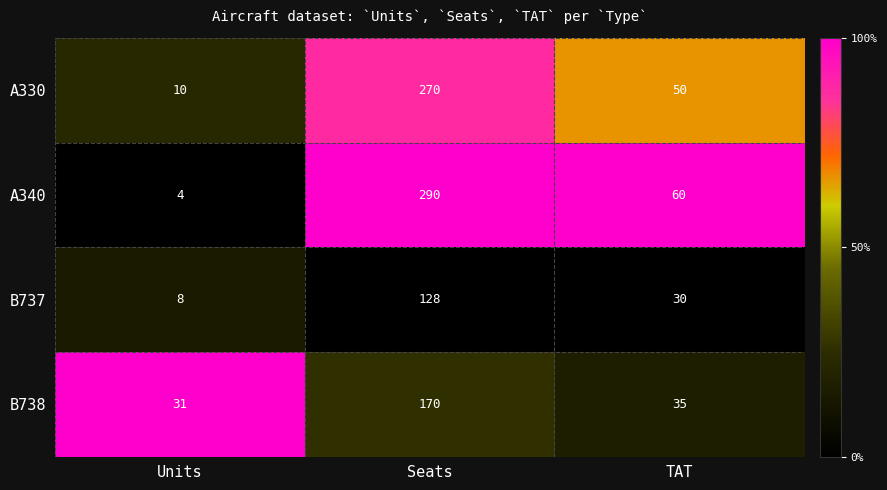

Reading left to right, transcribe all the data shown in this chart.

A330: Units=10	Seats=270	TAT=50
A340: Units=4	Seats=290	TAT=60
B737: Units=8	Seats=128	TAT=30
B738: Units=31	Seats=170	TAT=35